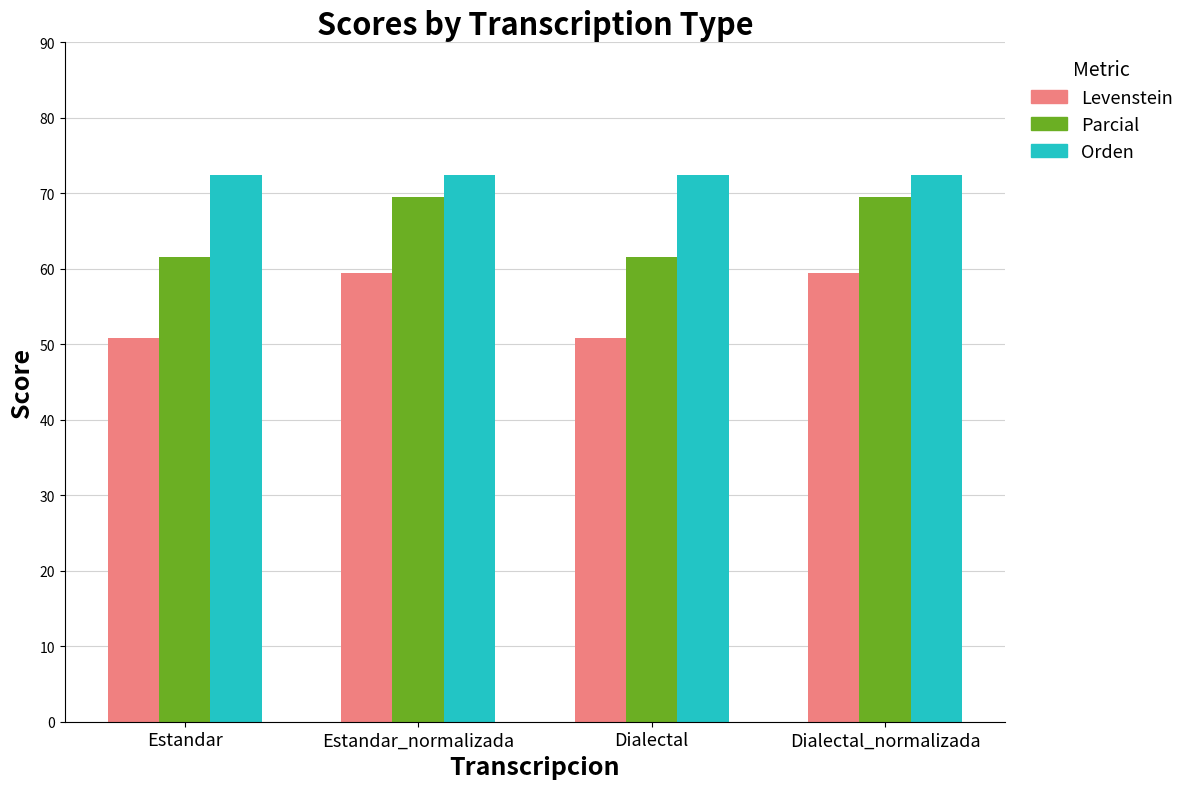

The value of Parcial at Dialectal is 14.0. True or false?

False